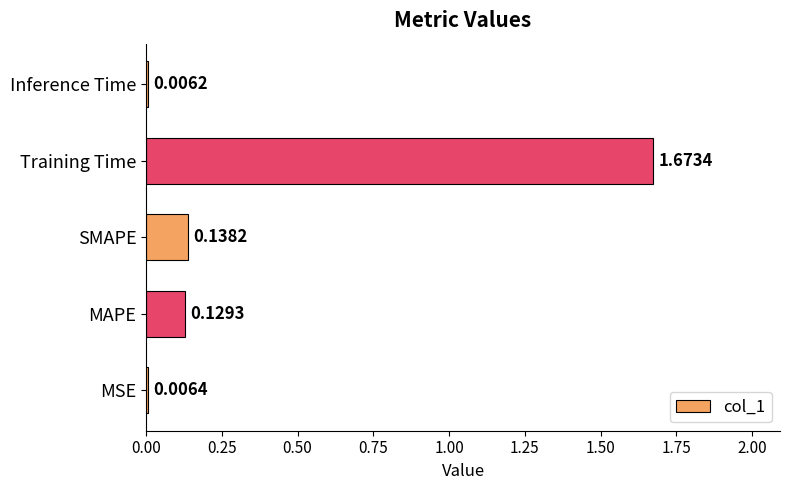

What is the sum of the values at MAPE and Training Time?

1.8